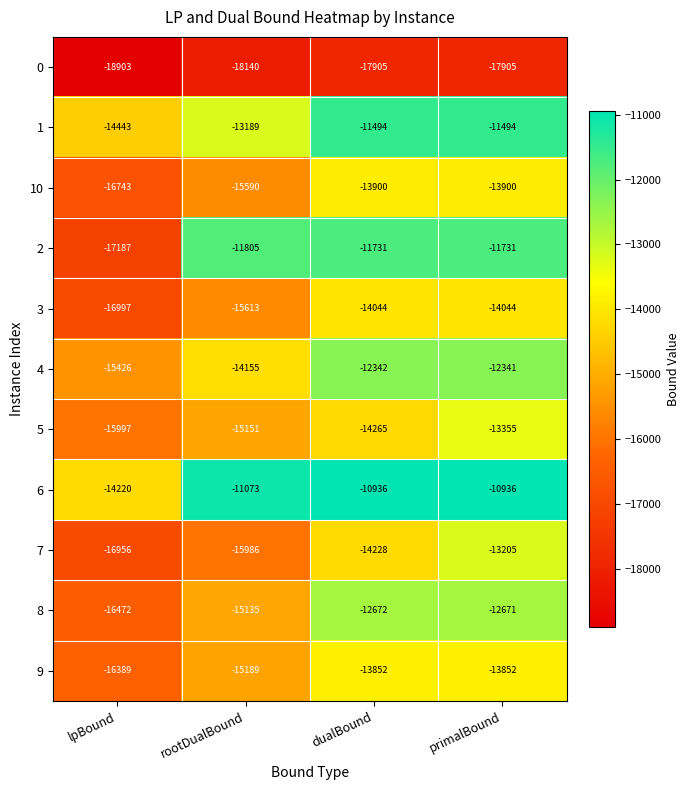

The value of 3 at dualBound is -5997. True or false?

False